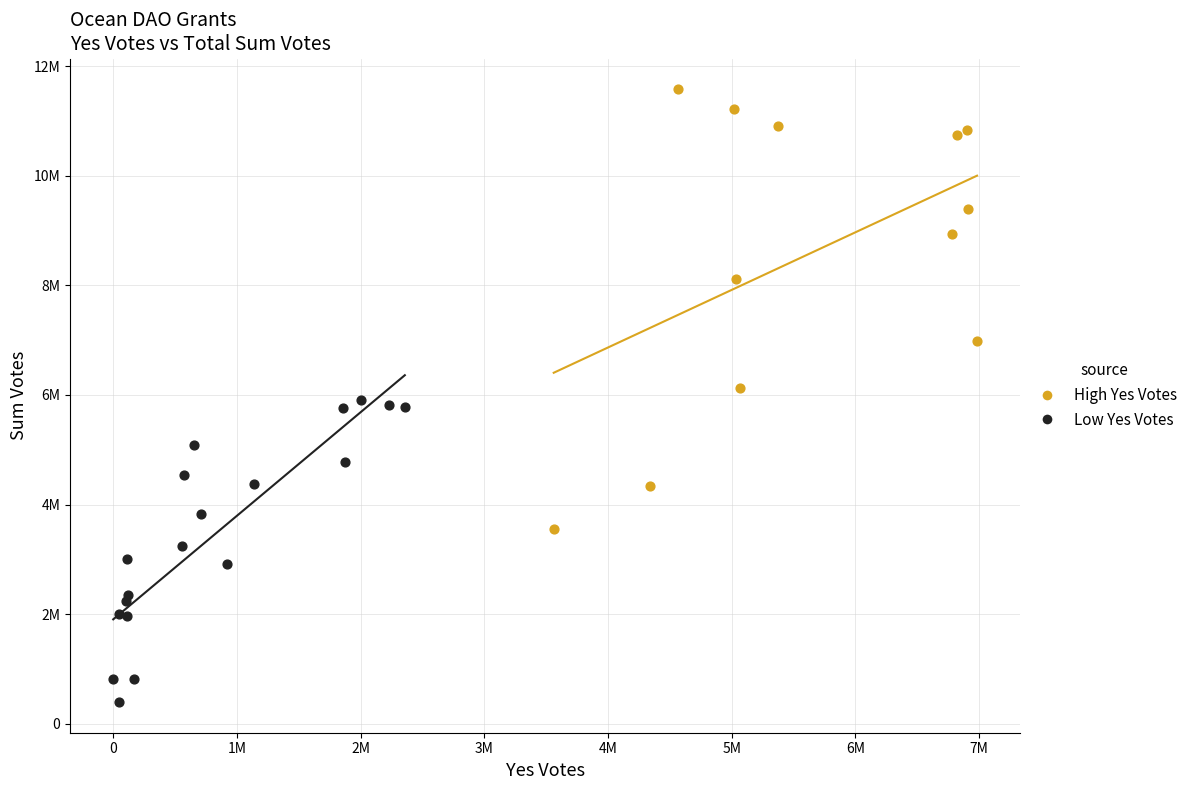

Which series has the widest spread of Y values?

High Yes Votes